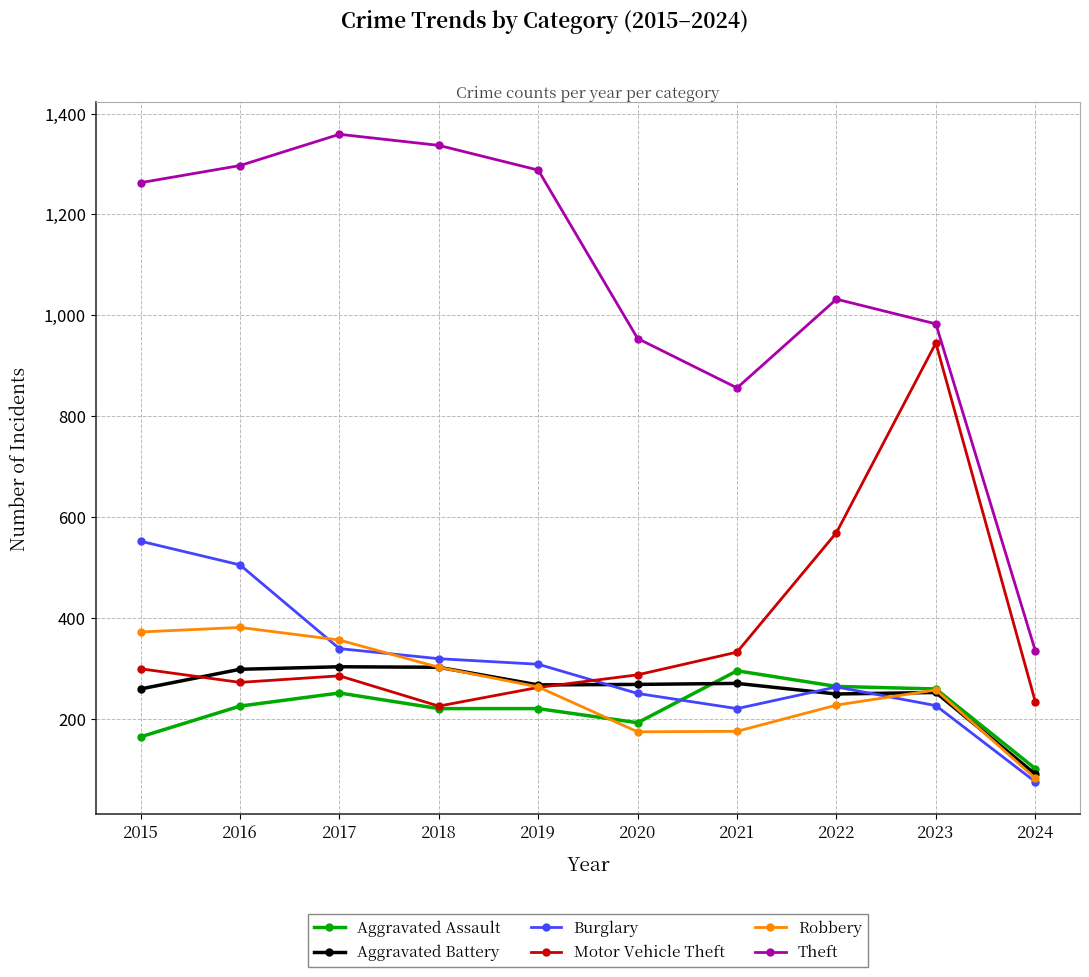

Read the Motor Vehicle Theft value at 2024.

234